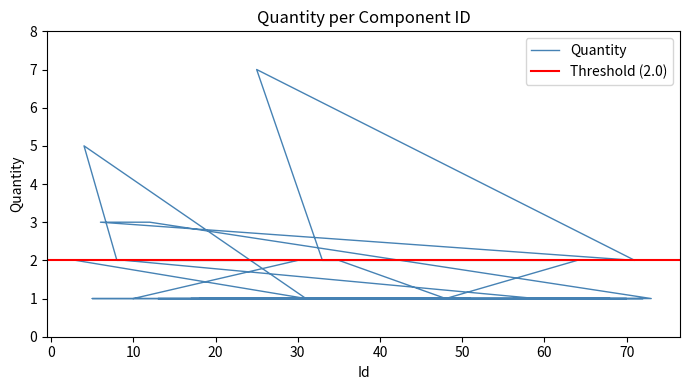

At which category does the chart reach its minimum across all series?

31